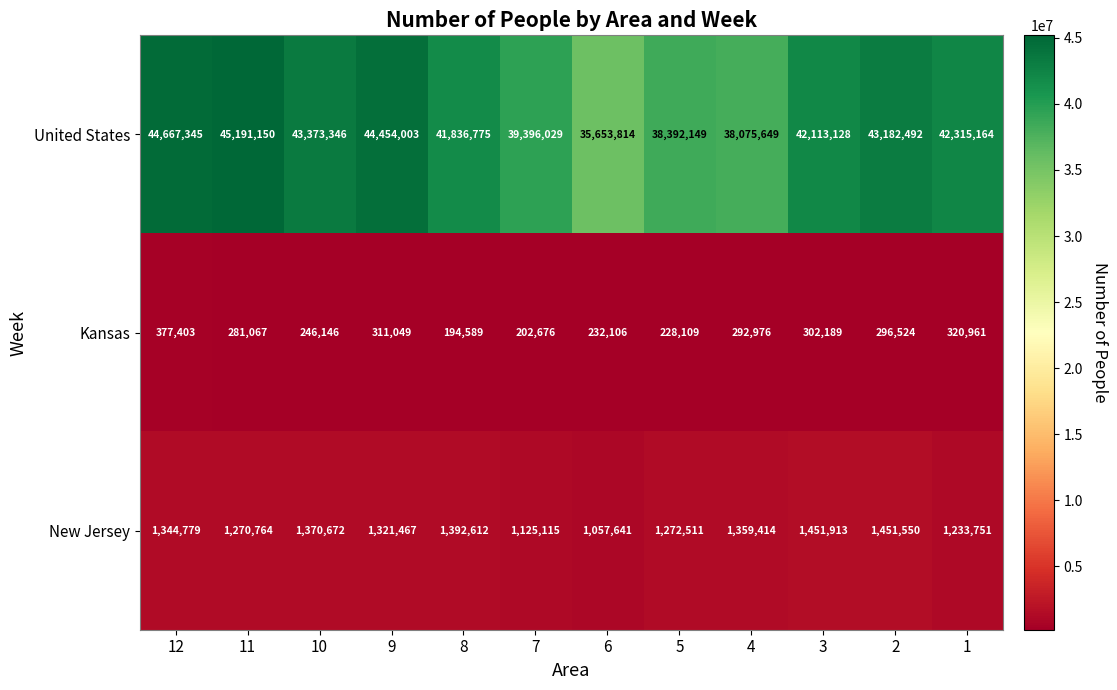

Rank the series at 6 from lowest to highest value.

Kansas, New Jersey, United States